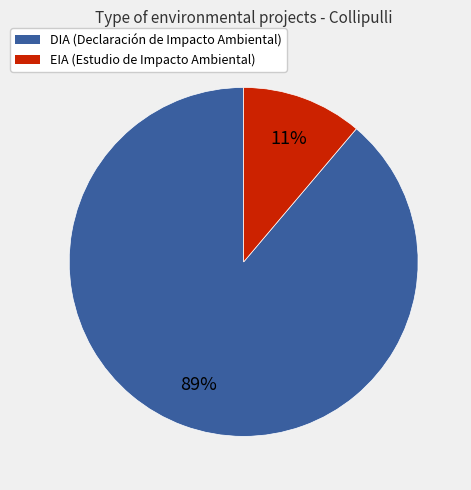

How many slices are in this pie chart?

2